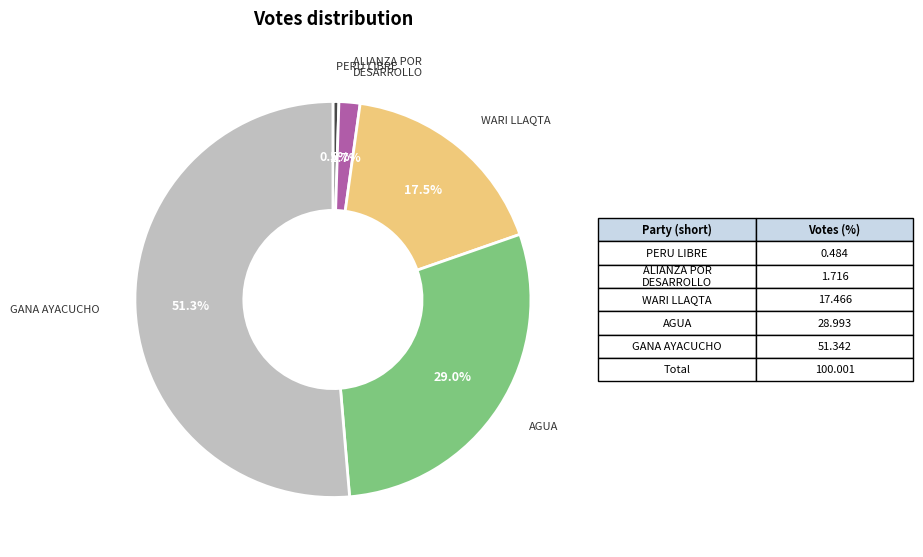

To the nearest percent, what is the difference between the largest and smallest slice percentages?

51%